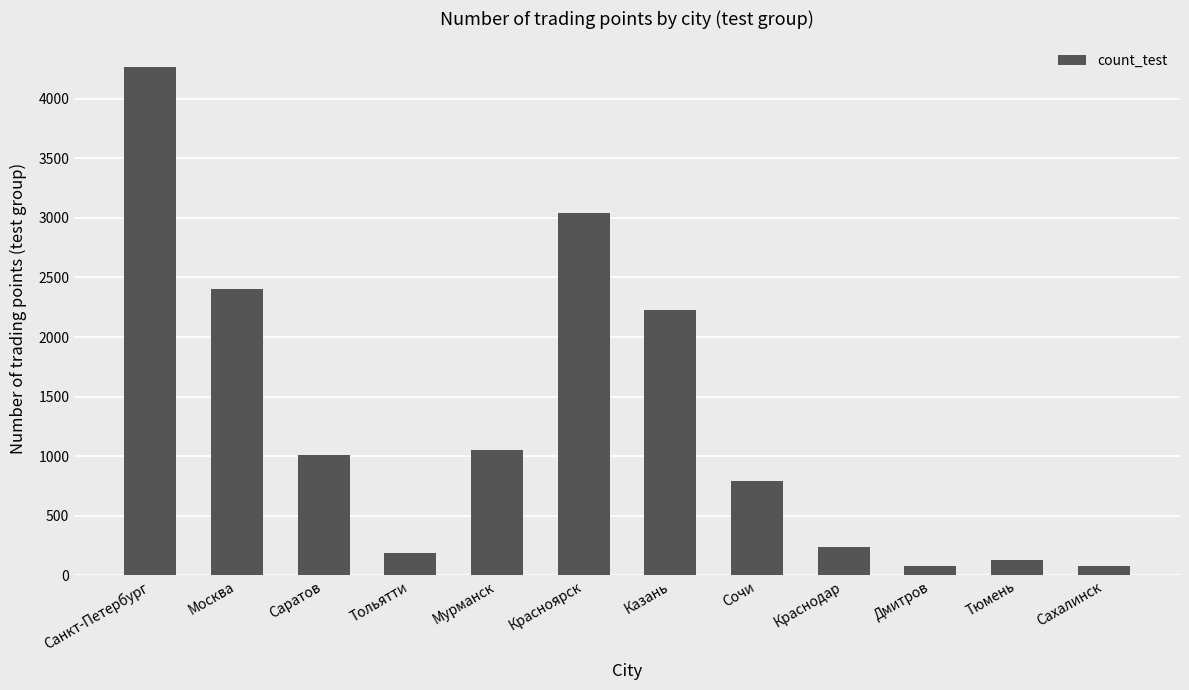

Read the value at Саратов.

1013